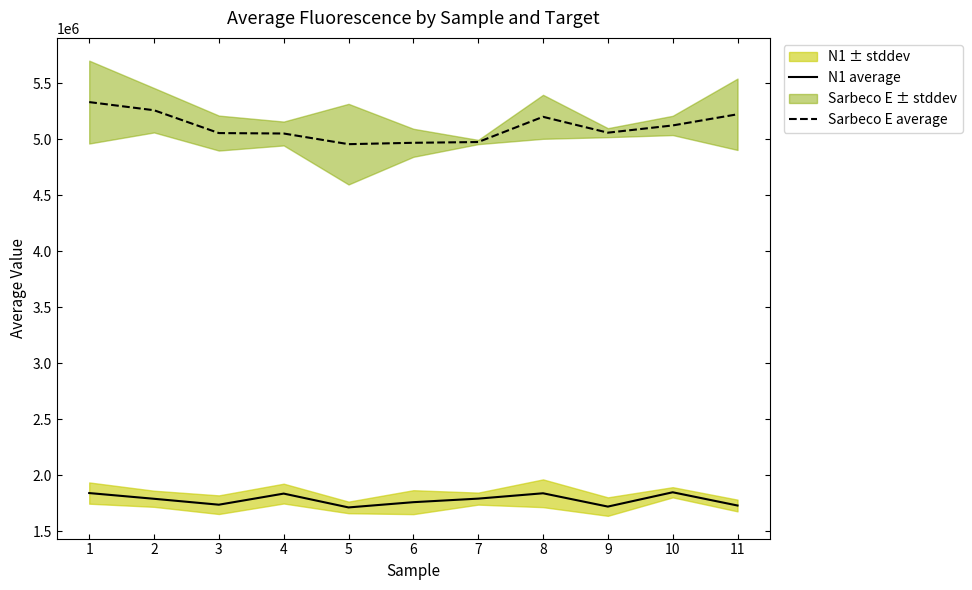

List the series in order of their peak value, lowest first.

N1 average, Sarbeco E average